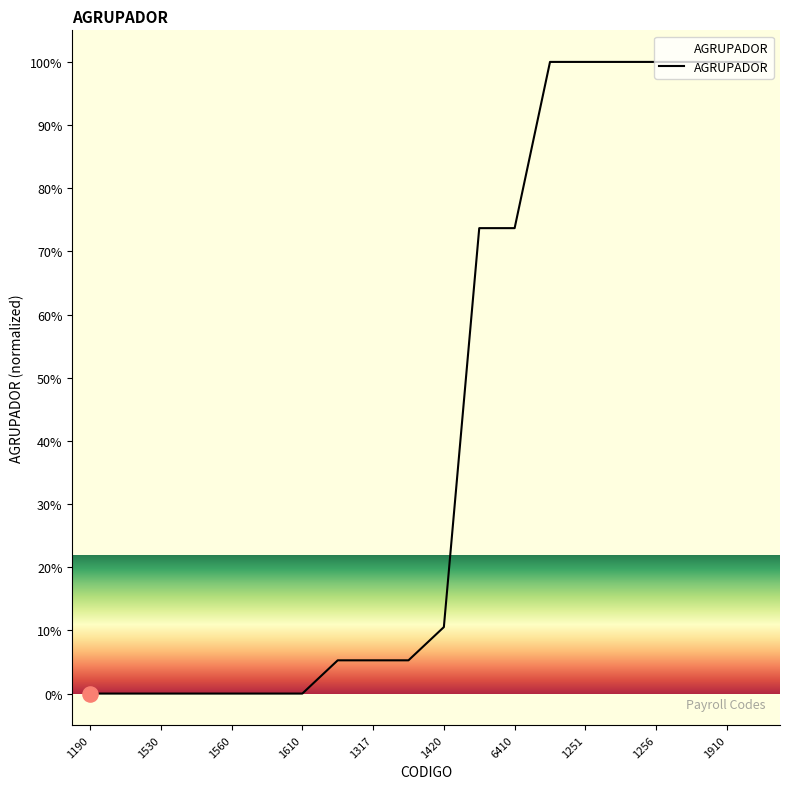

What is the difference between the maximum and minimum values?

100.0